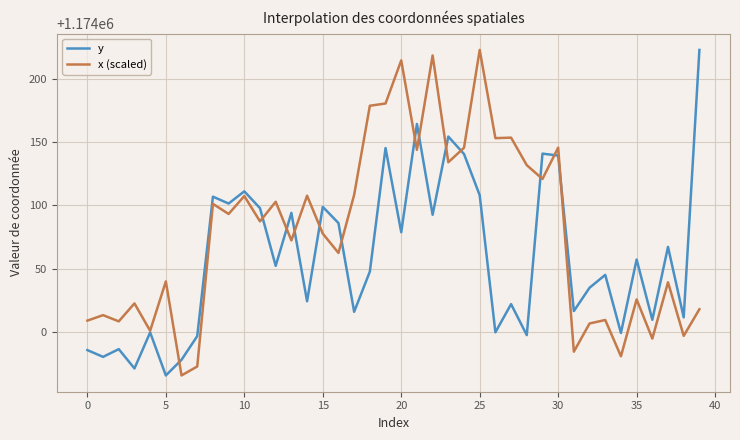

Rank the series by their average value, from highest to lowest.

x (scaled), y